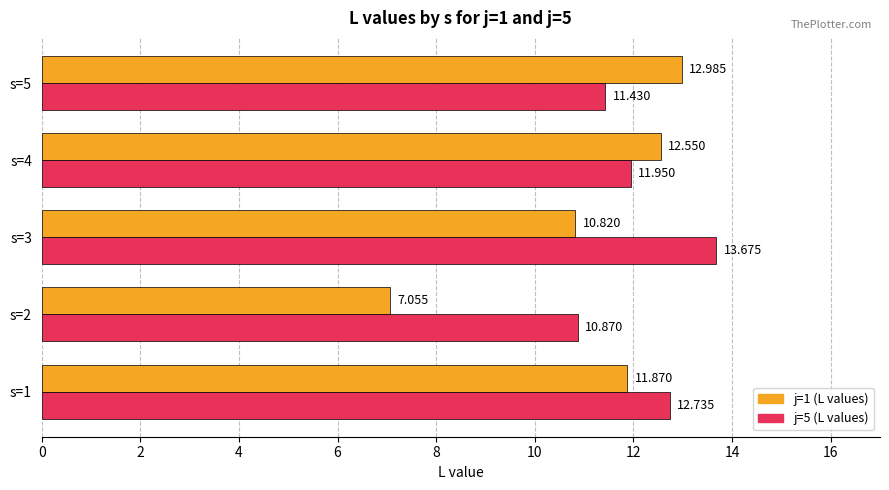

Is the value of j=1 (L values) at s=5 greater than the value of j=5 (L values) at s=4?

Yes